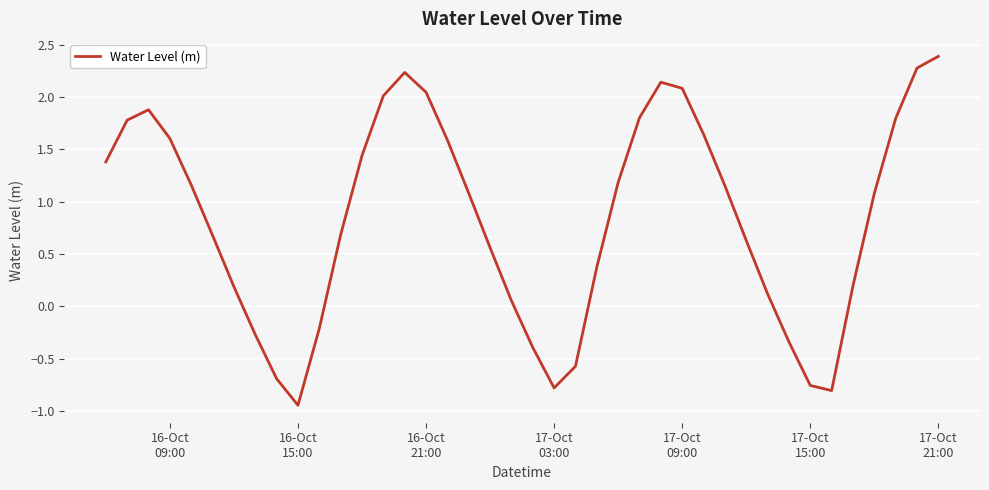

What is the difference between the maximum and minimum values?

3.3